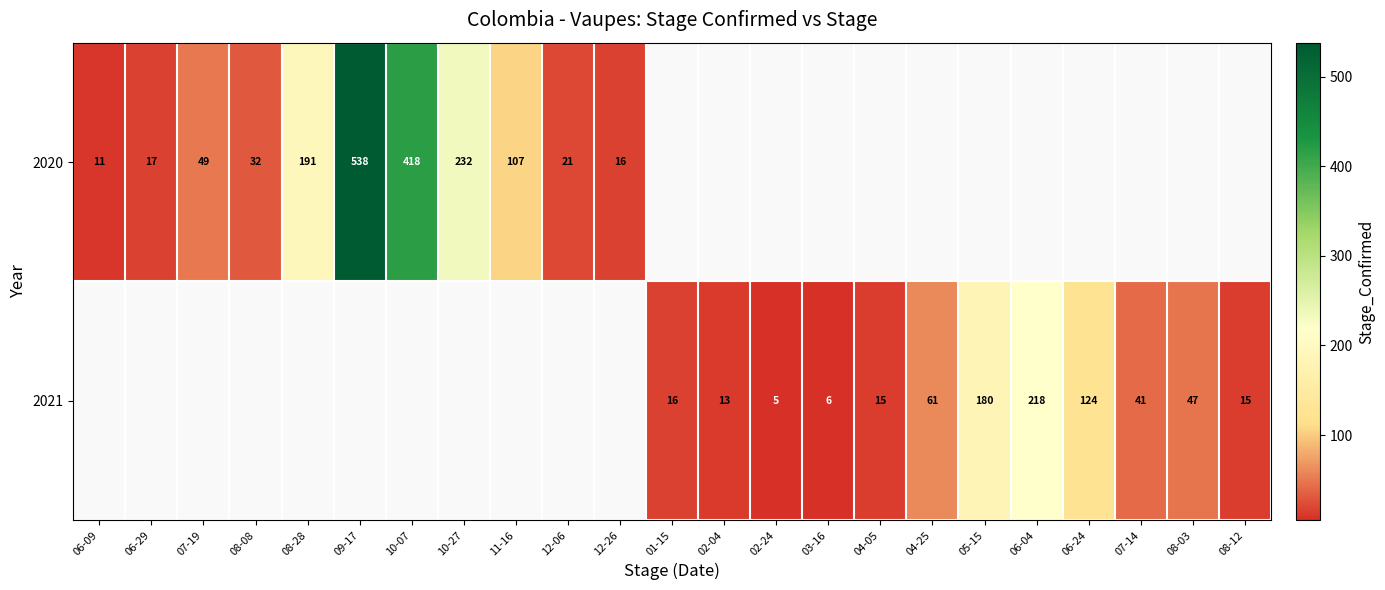

Is it true that 2020 equals 46 at 11-16?

False